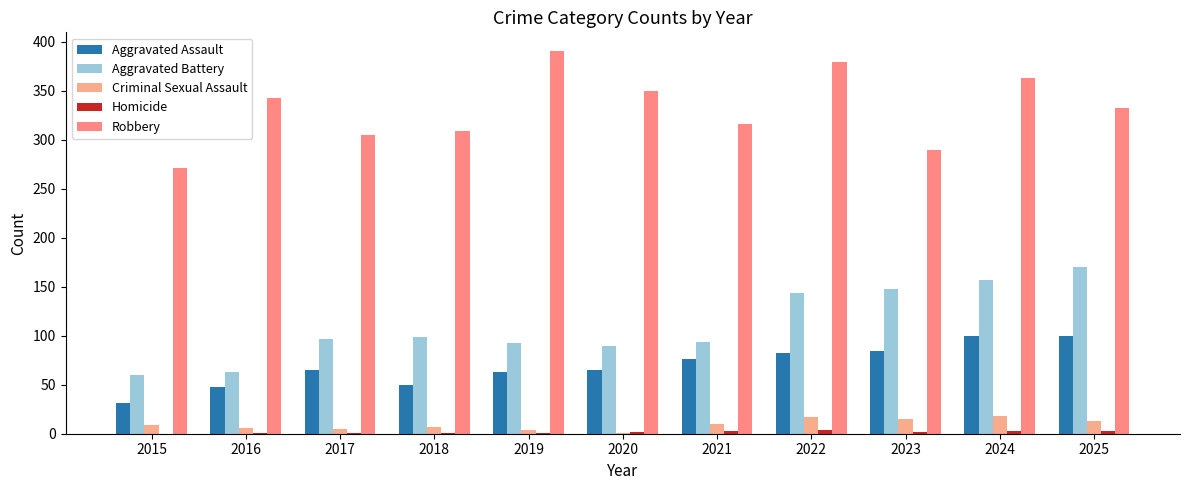

Read the Aggravated Assault value at 2020, to the nearest 10.

60